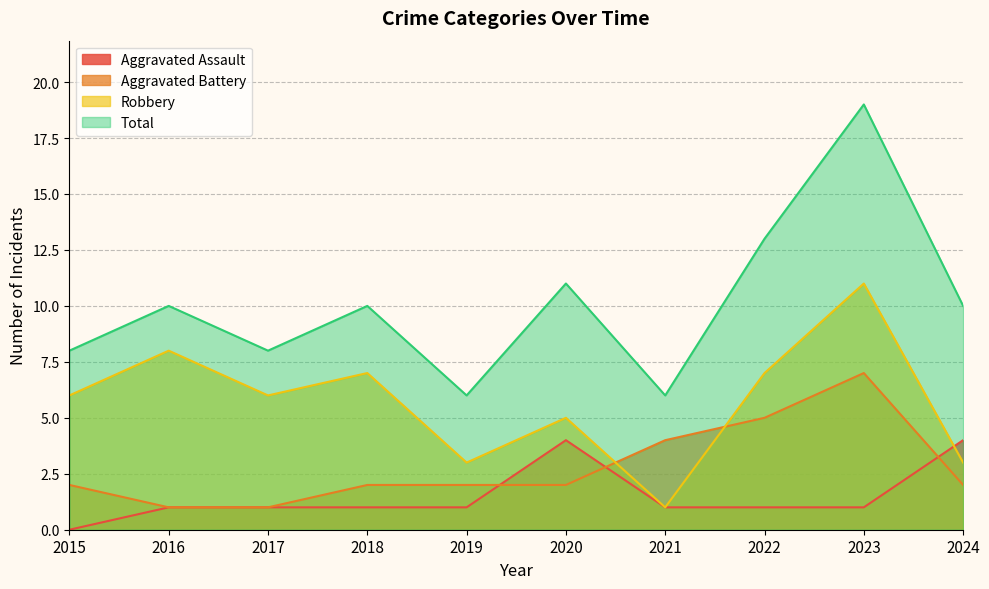

How many interior local valleys does the Robbery series have?

3